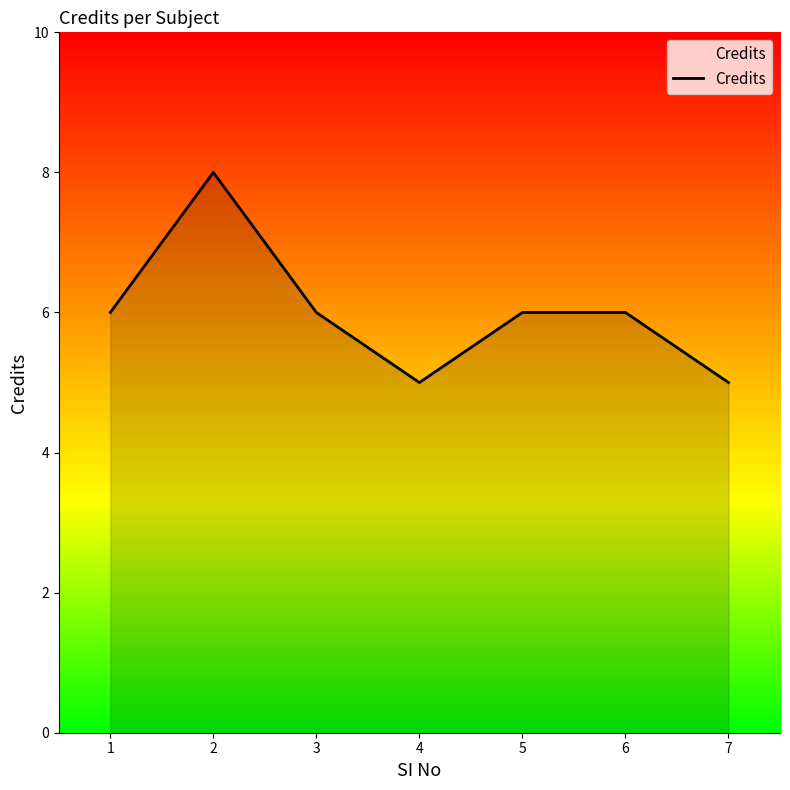

What is the sum of the values at 3 and 1?

12